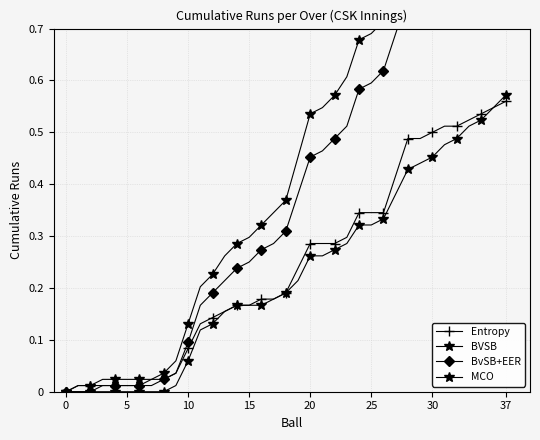

Reading left to right, transcribe all the data shown in this chart.

Entropy: 0.0	0.0	0.0	0.0	0.0	0.0	0.0	0.0	0.0	0.0	0.1	0.1	0.1	0.2	0.2	0.2	0.2	0.2	0.2	0.2	0.3	0.3	0.3	0.3	0.3	0.3	0.3	0.4	0.5	0.5	0.5	0.5	0.5	0.5	0.5	0.5	0.6
BVSB: 0.0	0.0	0.0	0.0	0.0	0.0	0.0	0.0	0.0	0.0	0.1	0.1	0.1	0.2	0.2	0.2	0.2	0.2	0.2	0.2	0.3	0.3	0.3	0.3	0.3	0.3	0.3	0.4	0.4	0.4	0.5	0.5	0.5	0.5	0.5	0.5	0.6
BvSB+EER: 0.0	0.0	0.0	0.0	0.0	0.0	0.0	0.0	0.0	0.0	0.1	0.2	0.2	0.2	0.2	0.2	0.3	0.3	0.3	0.4	0.5	0.5	0.5	0.5	0.6	0.6	0.6	0.7	0.8	0.8	0.8	0.8	0.8	0.8	0.9	0.9	0.9
MCO: 0.0	0.0	0.0	0.0	0.0	0.0	0.0	0.0	0.0	0.1	0.1	0.2	0.2	0.3	0.3	0.3	0.3	0.3	0.4	0.5	0.5	0.5	0.6	0.6	0.7	0.7	0.7	0.8	0.9	0.9	0.9	0.9	0.9	0.9	1.0	1.0	1.0